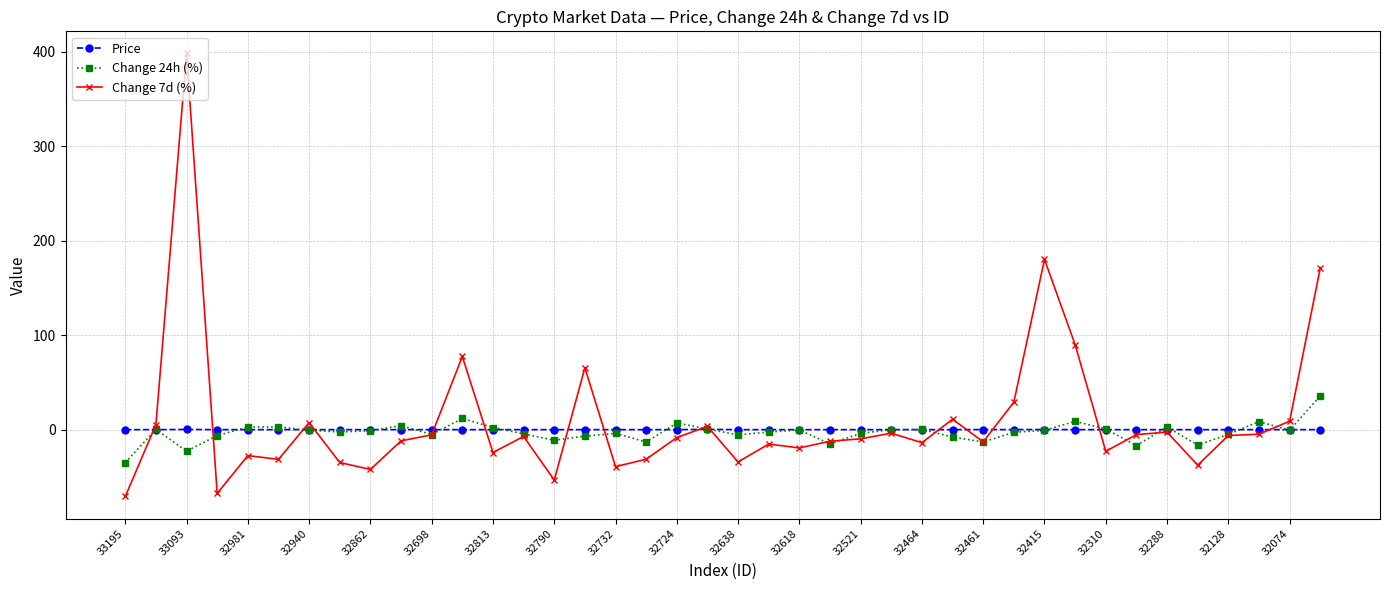

How many values in Change 7d (%) are below zero?

28